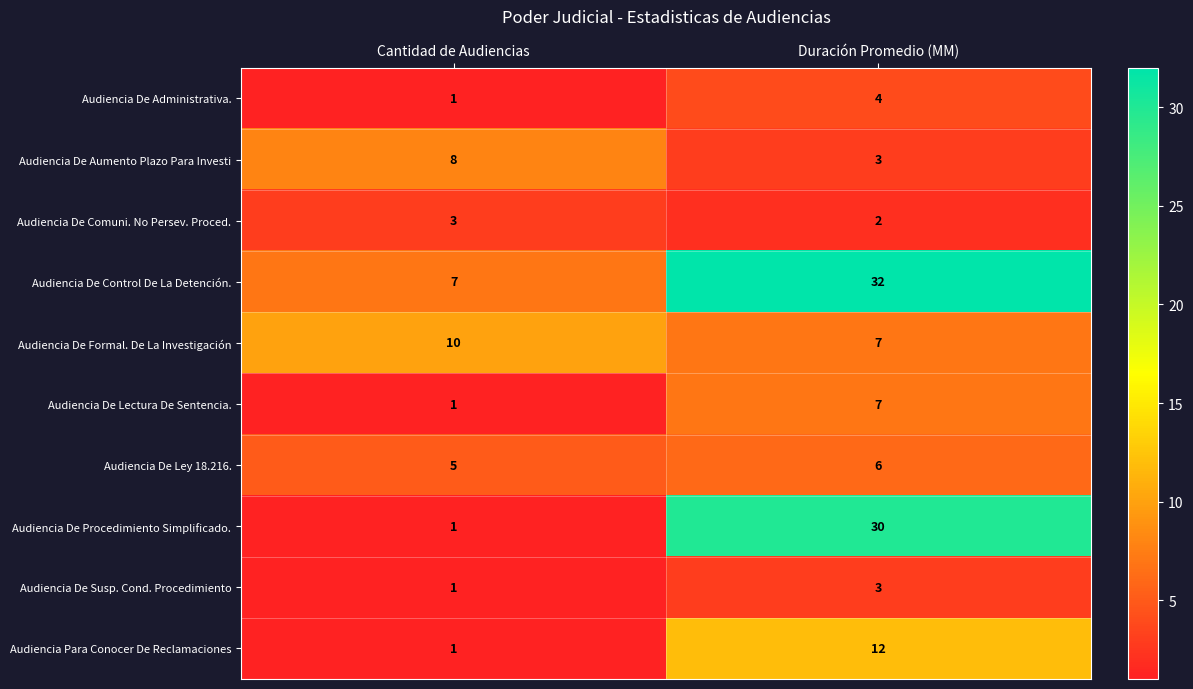

Which series has the largest range (max minus min)?

Audiencia De Procedimiento Simplificado.